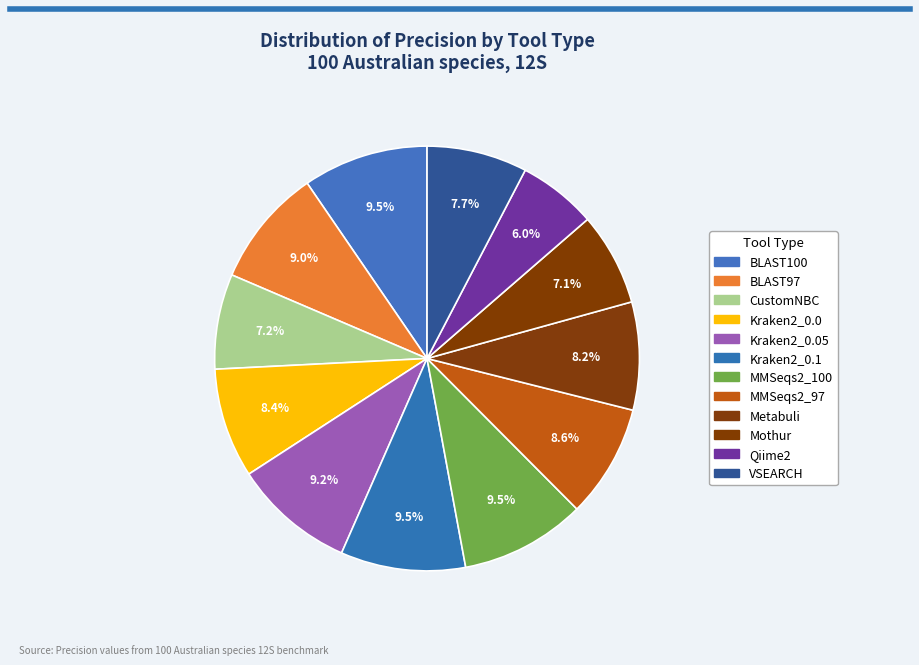

Count the number of slices in the pie.

12